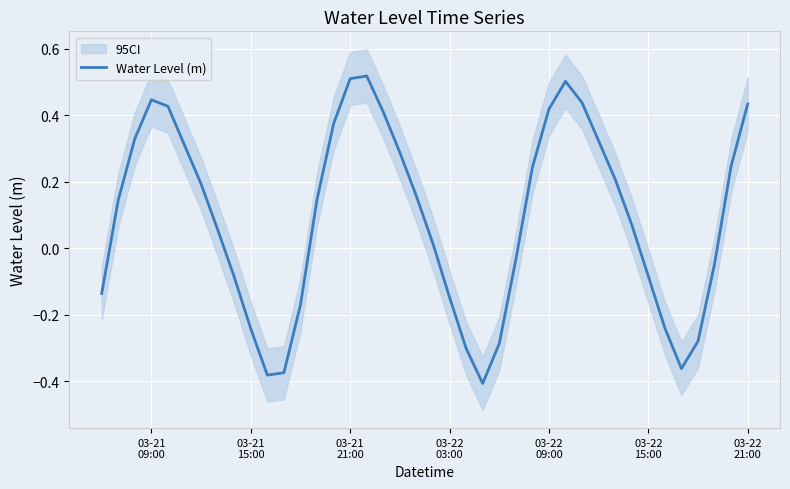

How many interior local valleys (lower than both neighbors) does the data have?

3